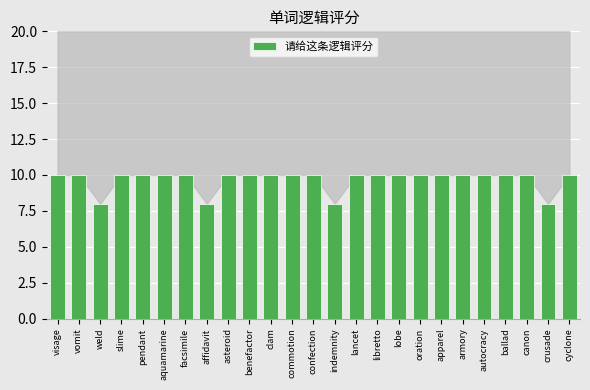

What is the change in value from weld to canon?

+2